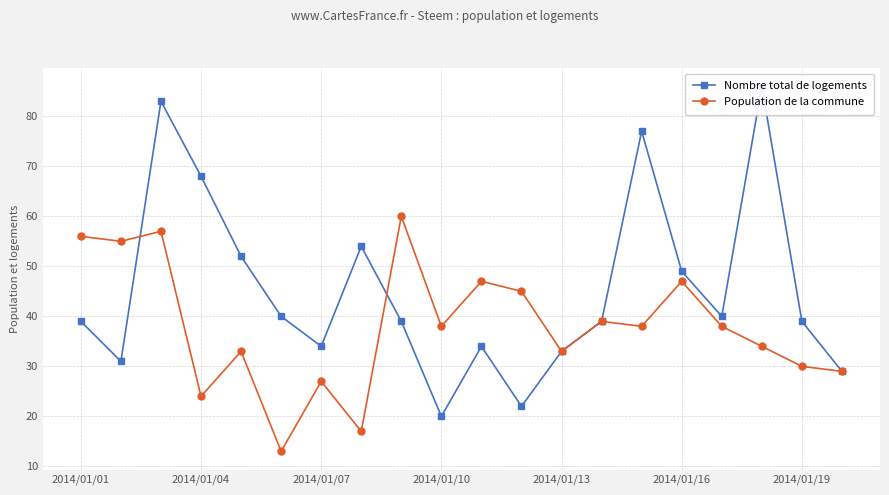

Which has a higher value, 8 or 17?

17